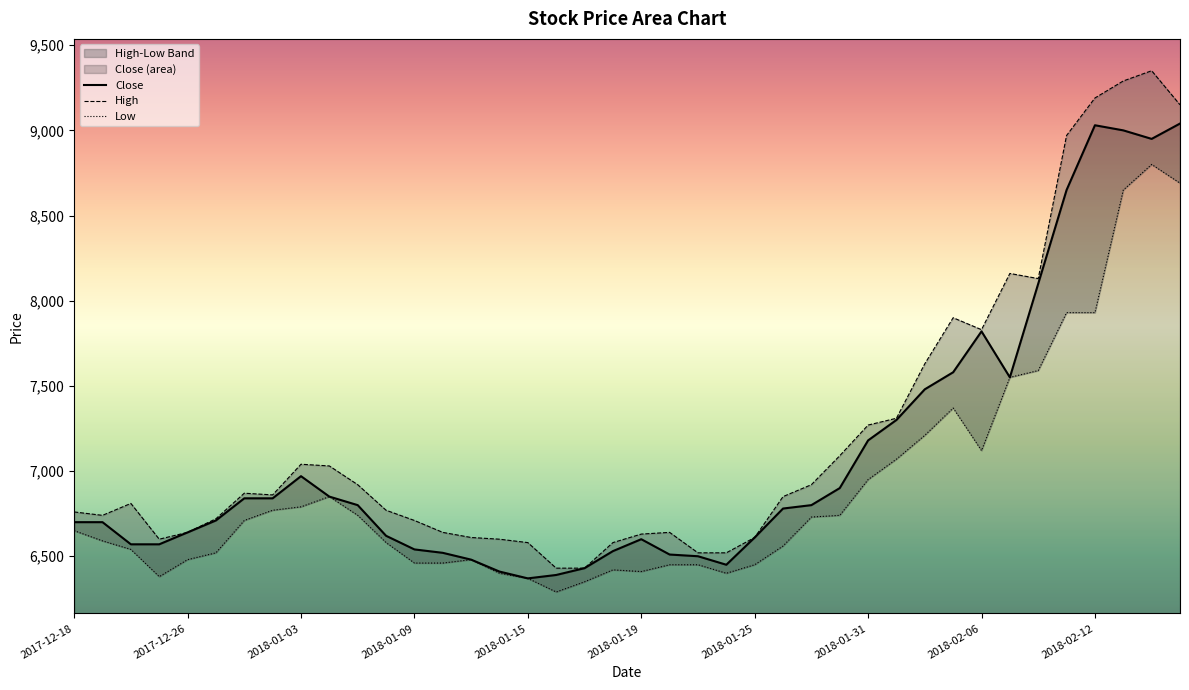

What is the lowest value of the Close series?

6370